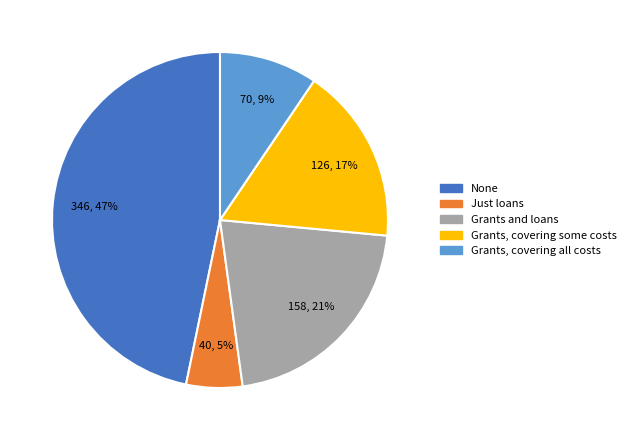

Which category has the biggest portion of the pie?

None